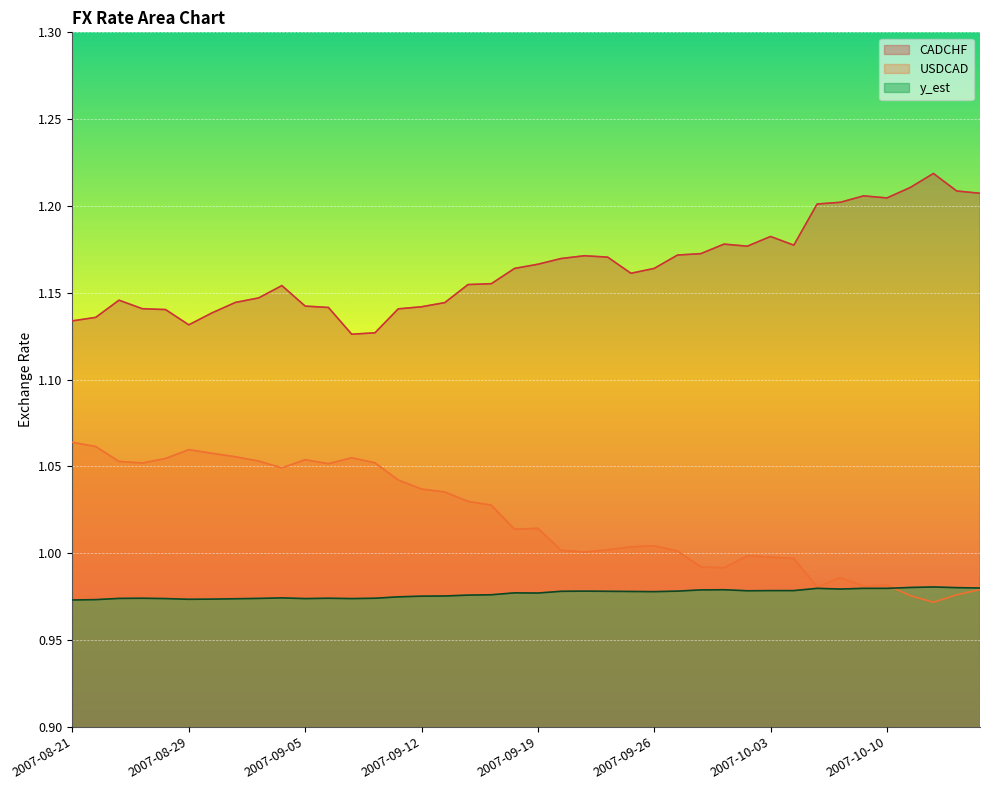

What is the sum of the y_est values at 2007-09-04 and 2007-09-07?

1.9